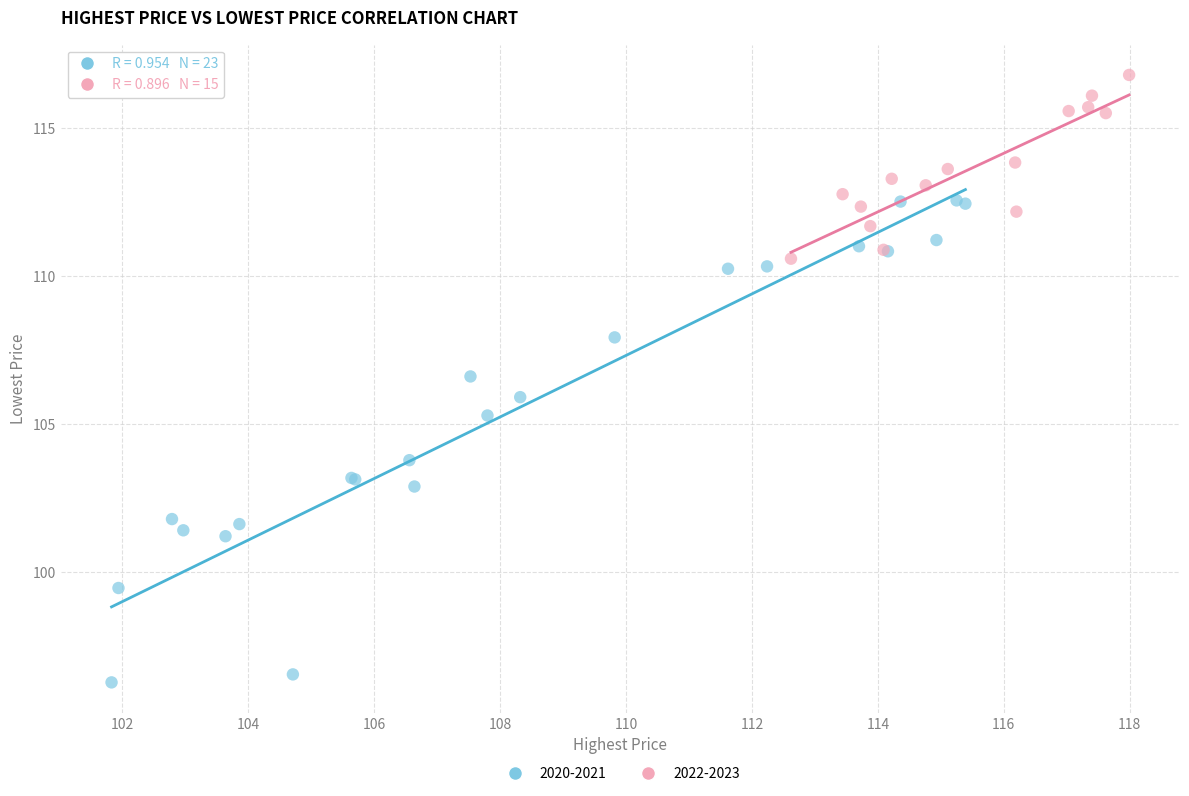

Which series has the largest Y range (max minus min)?

2020-2021